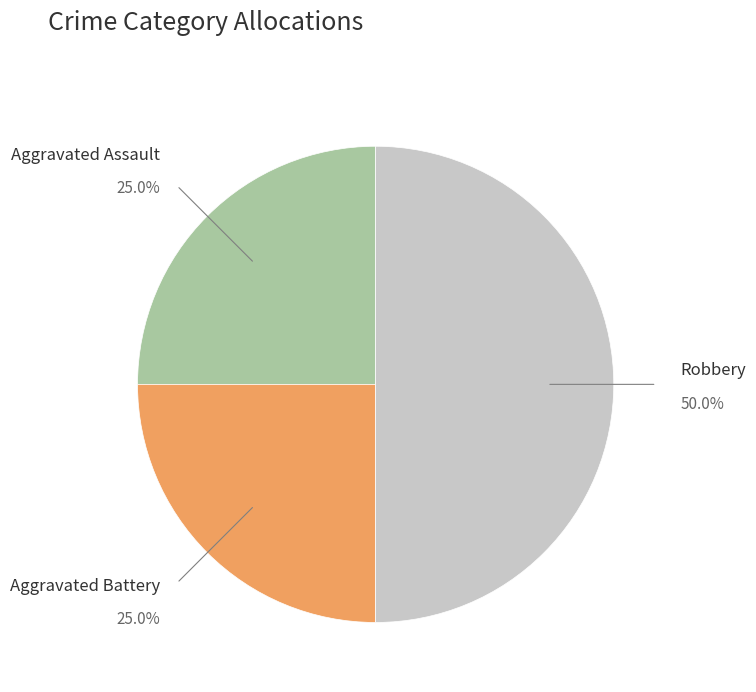

Count the number of slices in the pie.

3